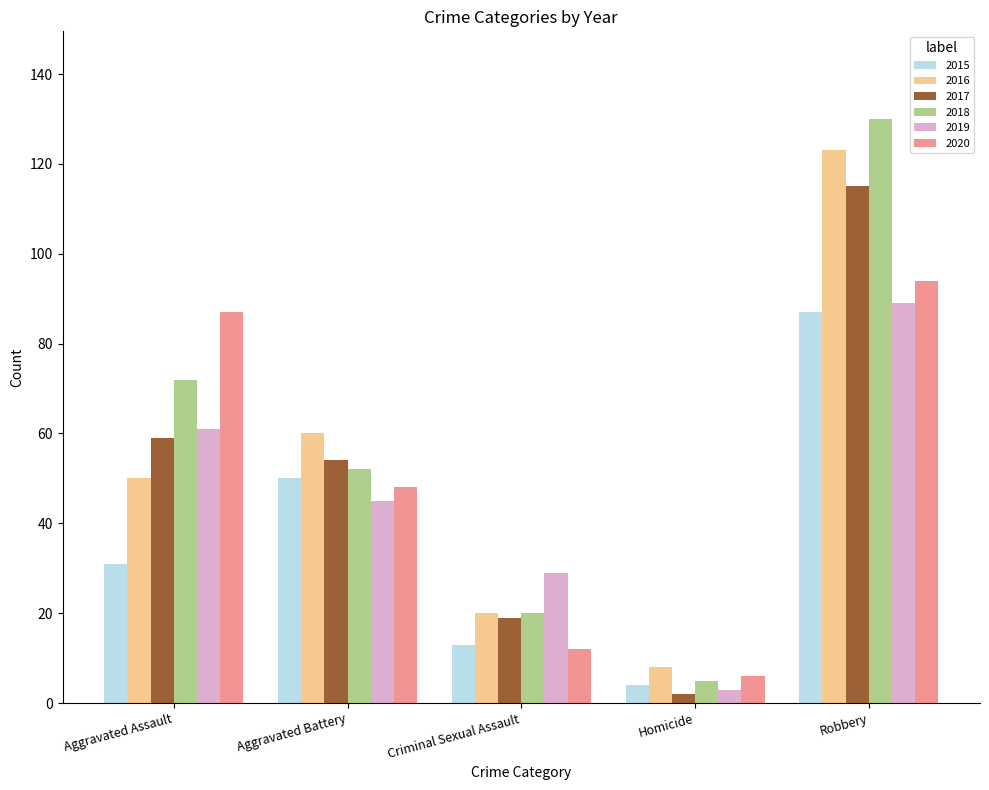

What is the difference between the second highest and second lowest values in the 2015 series?

37